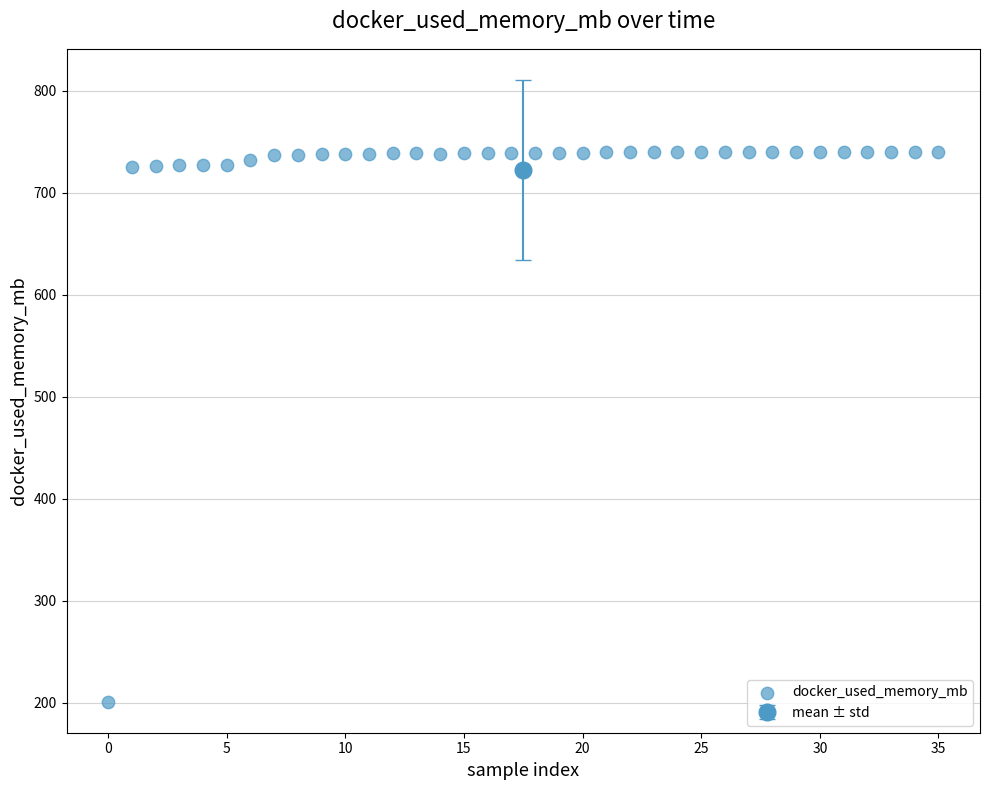

What is the range of Y values (max minus min)?

539.3